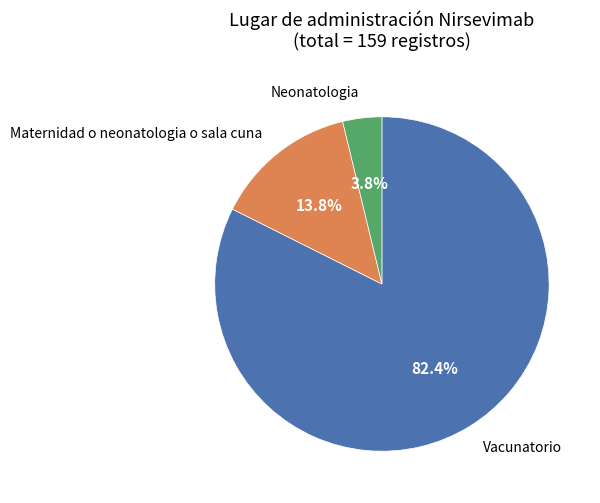

Does any single category account for the majority?

Yes